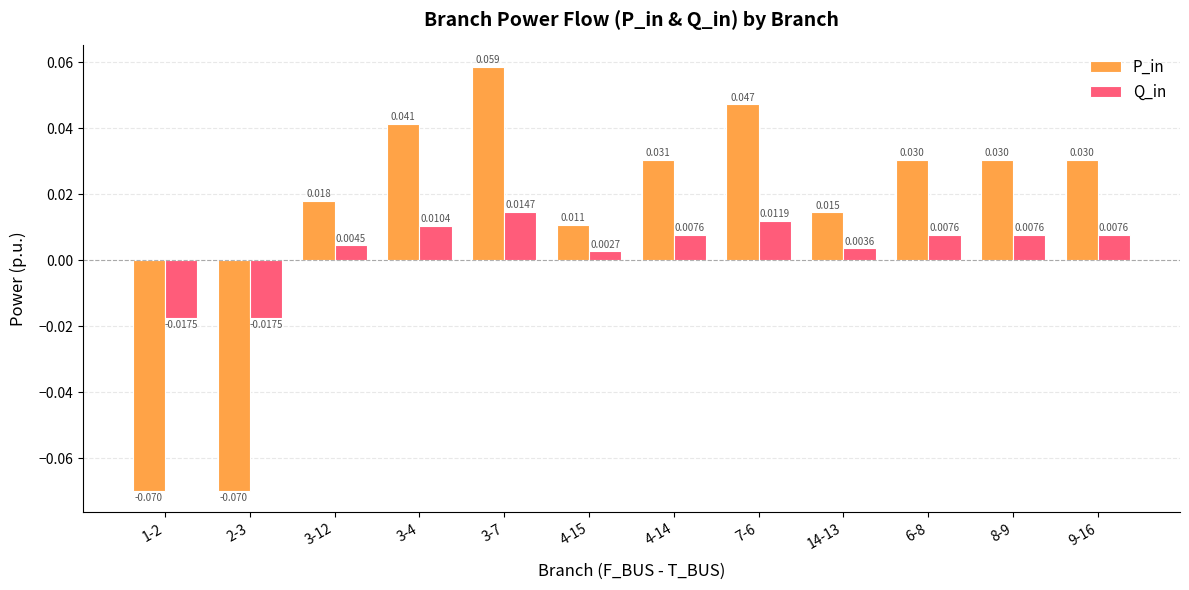

What position from the right is 7-6?

5